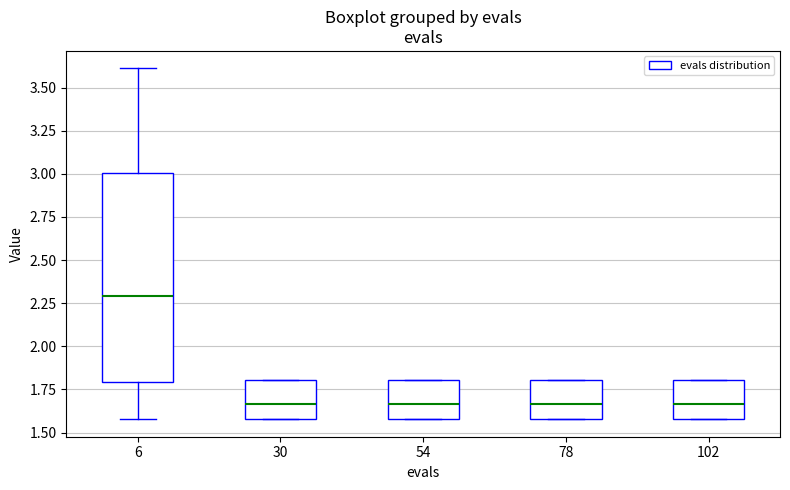

Which box has the highest median line?

6